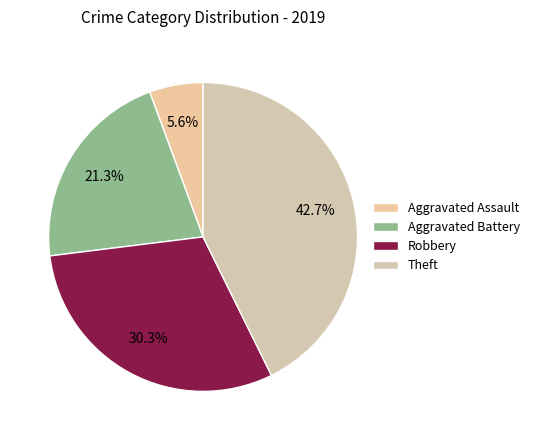

Combined, do Theft and Robbery account for over 50%?

Yes